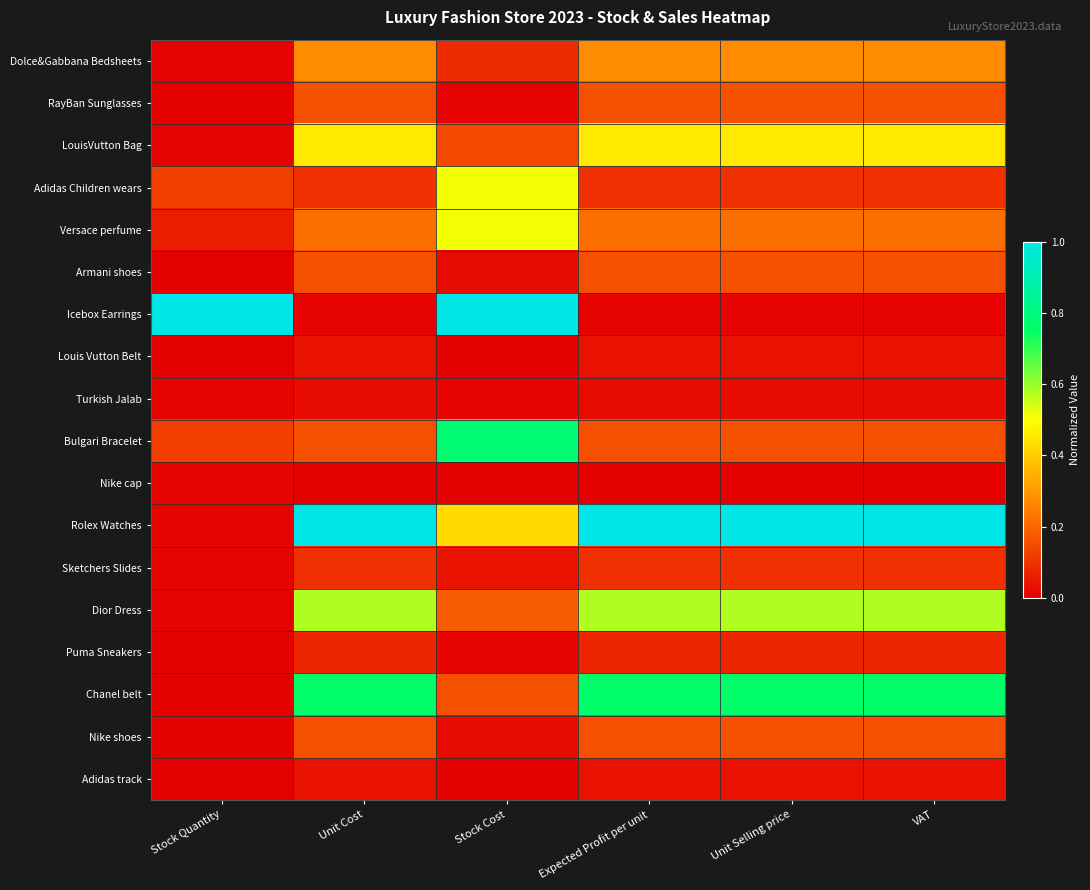

Which series has the largest total across all categories?

Rolex Watches